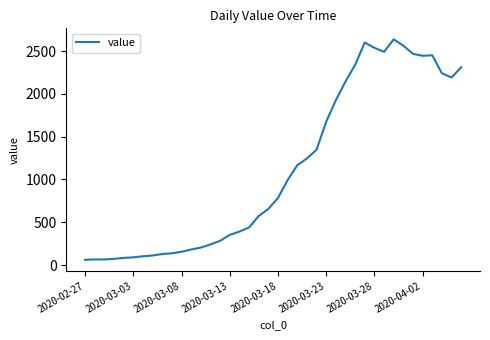

What is the difference between the maximum and minimum values?

2578